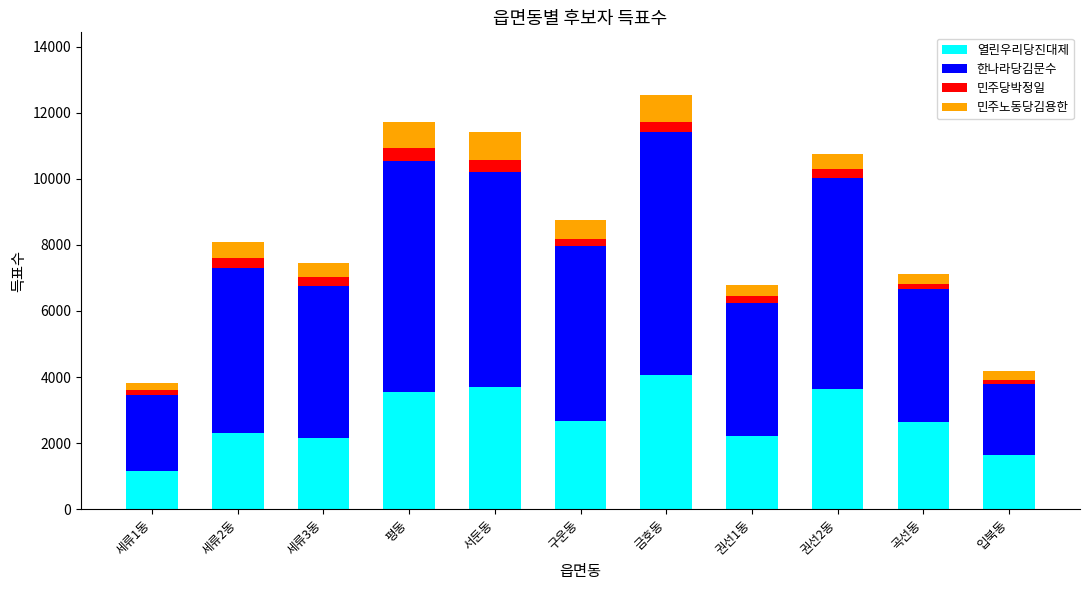

At which category is the sum across all series the highest?

금호동